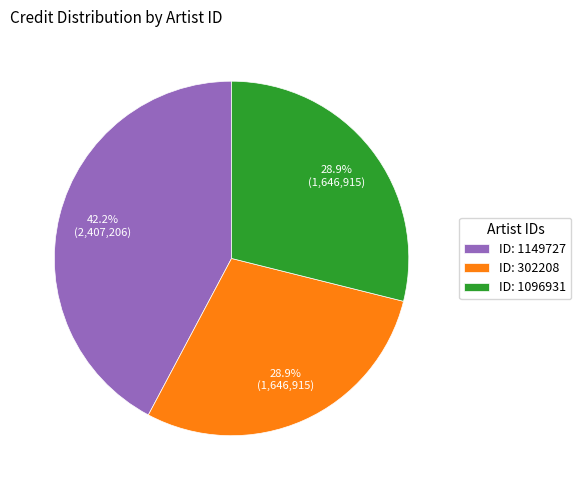

How many slices are in this pie chart?

3